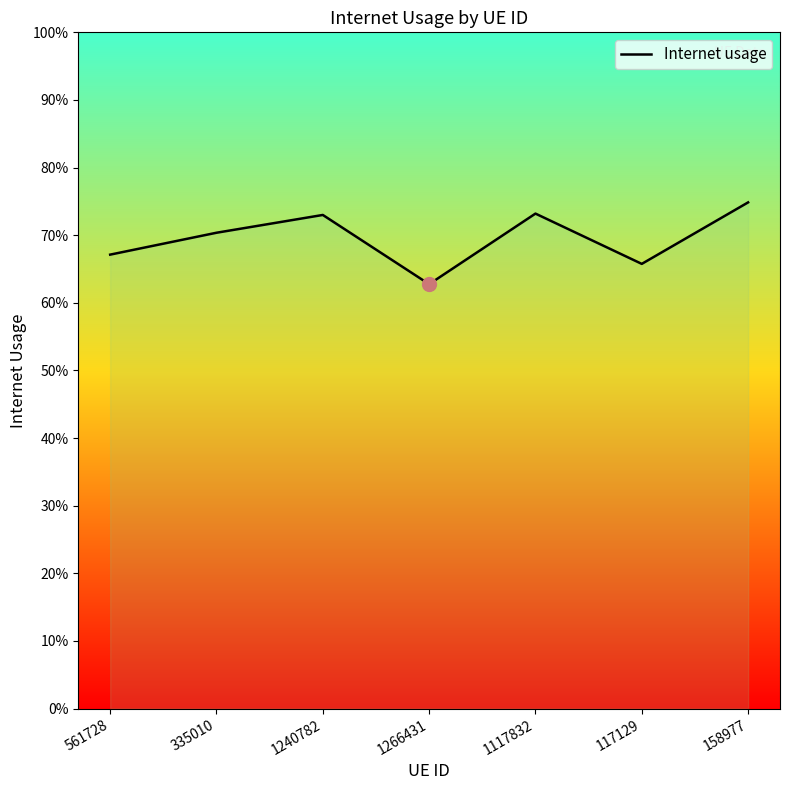

Does the chart display data point markers on the line(s)?

No